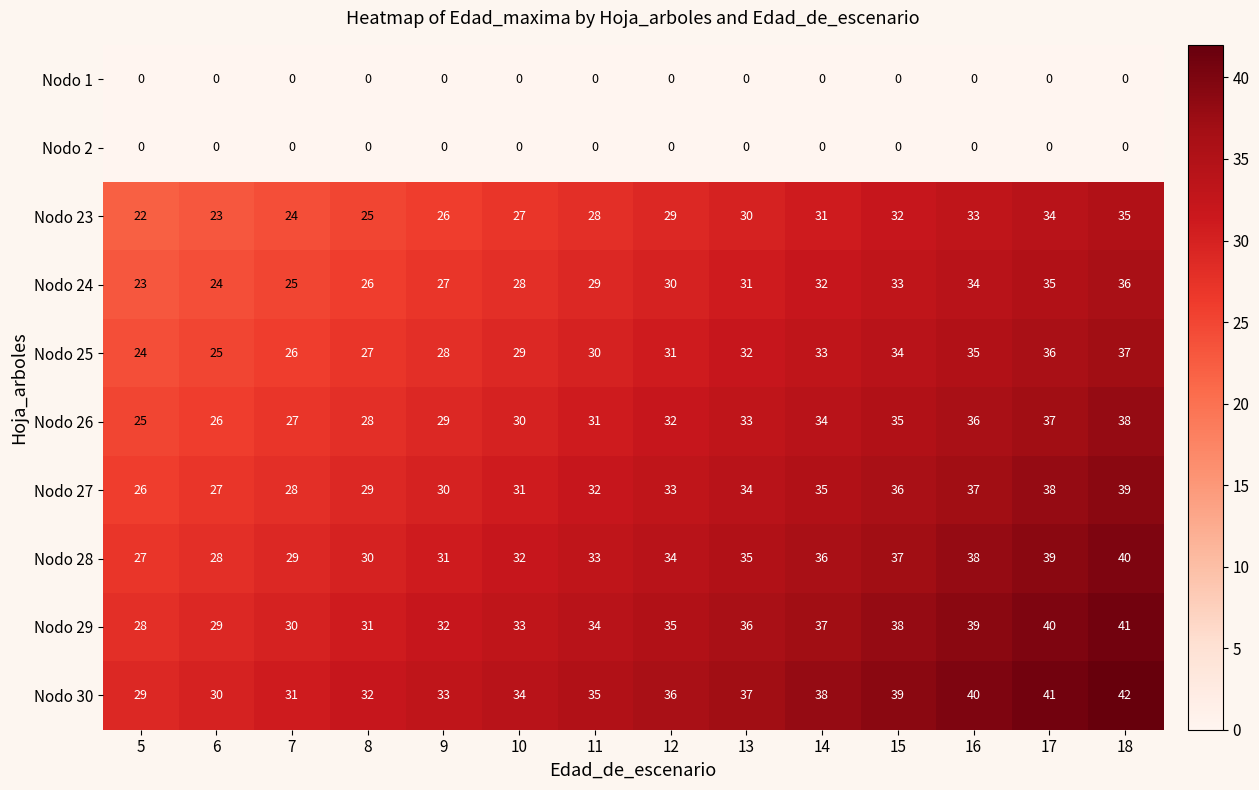

What is the difference between the maximum and minimum values in the Nodo 24 series?

13